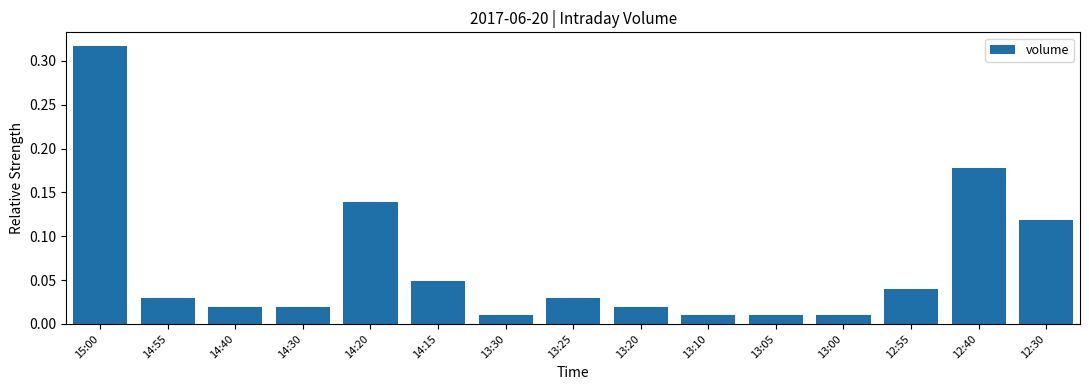

How many bars are there in total?

15